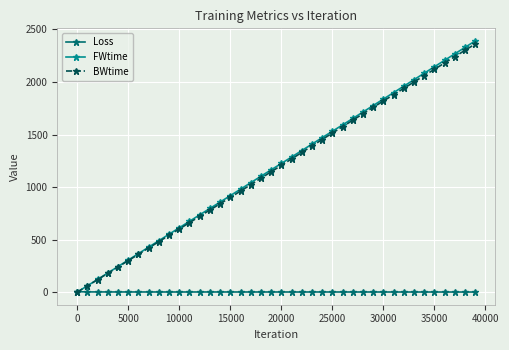

What is the maximum value shown in the chart?

2391.3